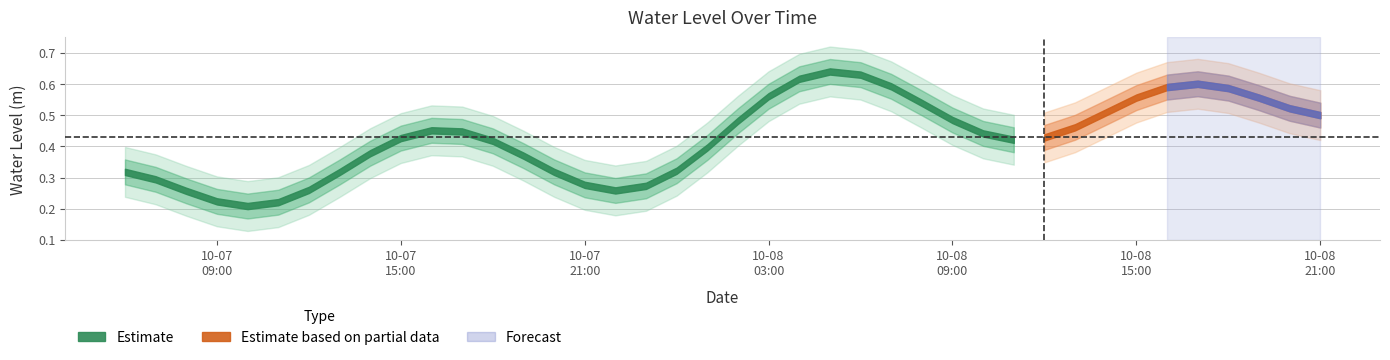

Where is the data nearest to the value 0?

2024-10-07 10:00:00